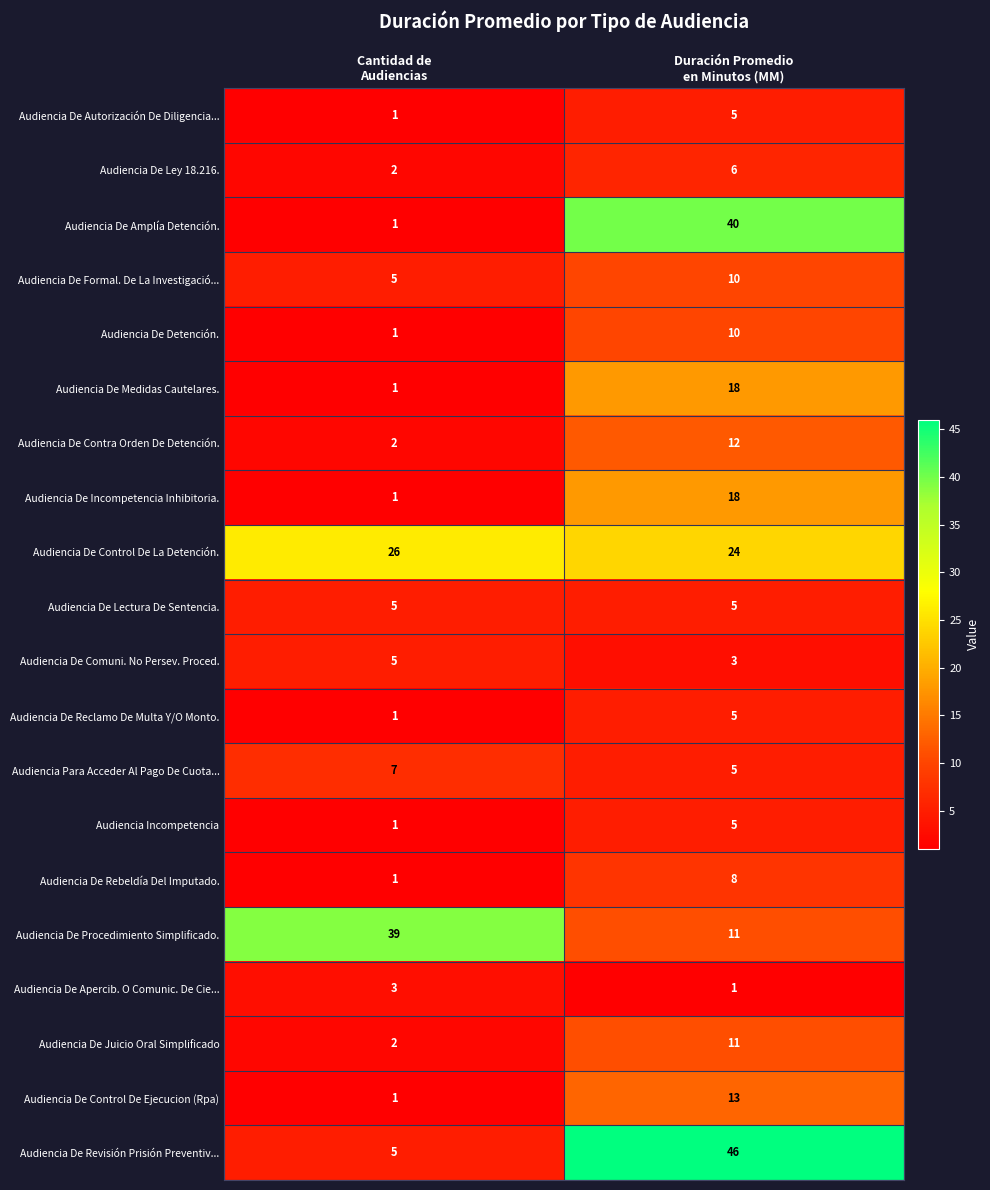

Which series has the largest total across all categories?

Audiencia De Revisión Prisión Preventiv...